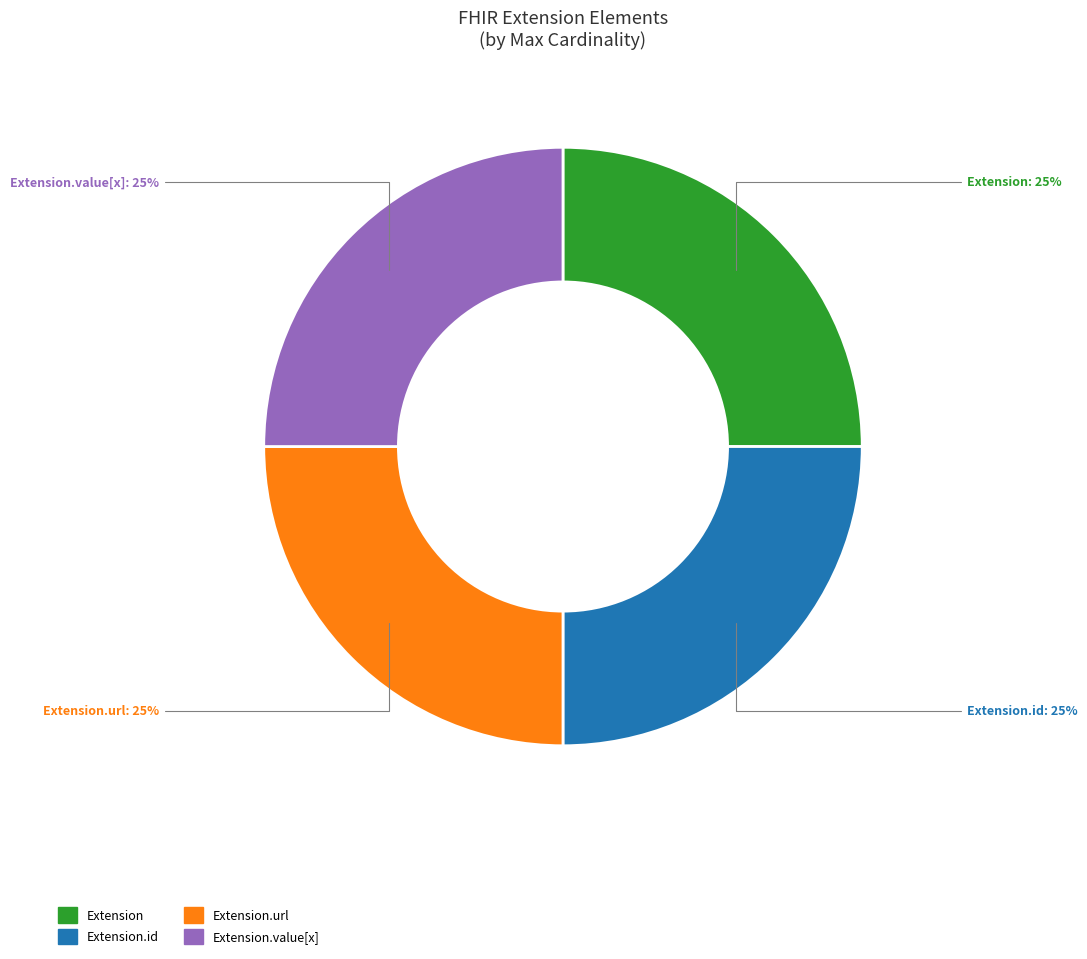

Approximately how many times larger is the value at Extension compared to Extension.value[x]?

1.0